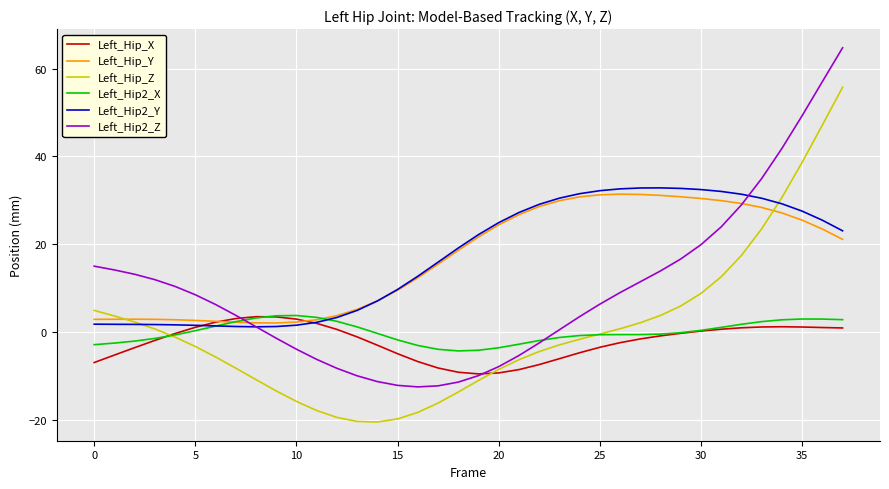

Which series has the widest spread of values?

Left_Hip2_Z